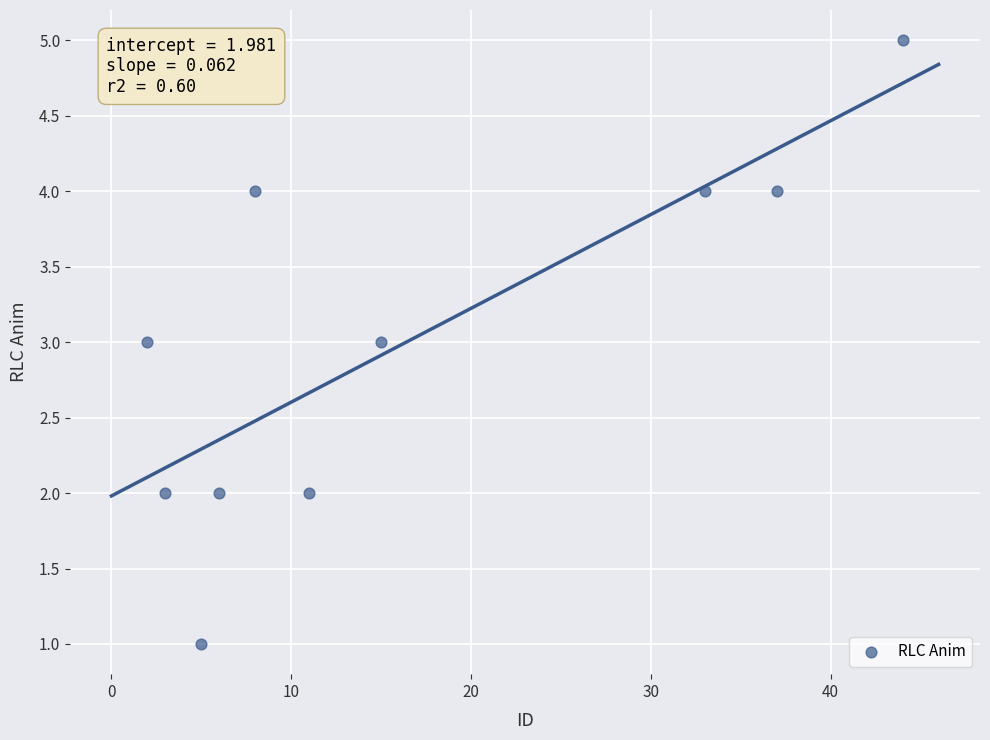

What is the range of Y values (max minus min)?

4